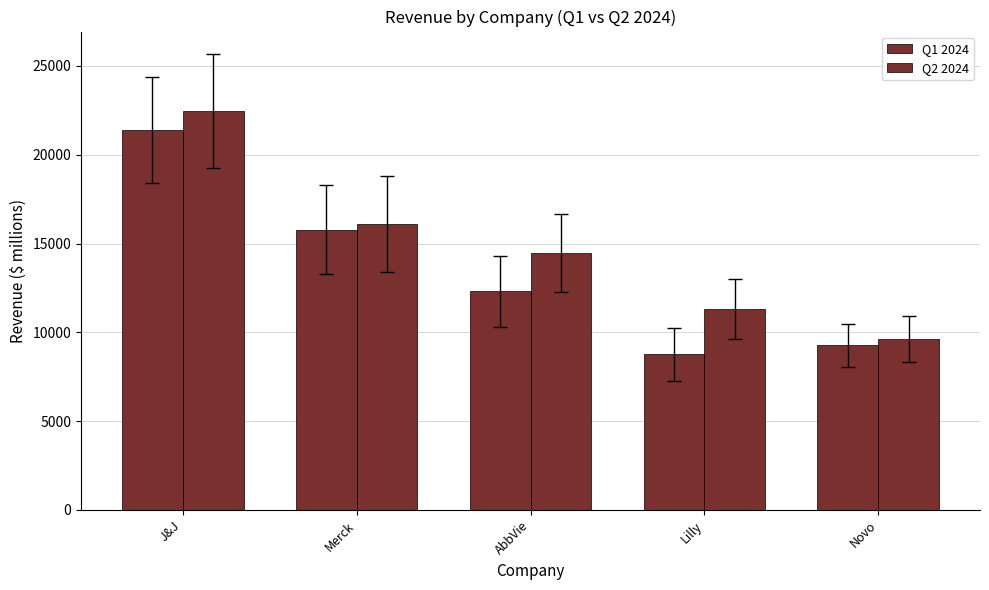

How many data points in Q2 2024 are less than 14462?

2